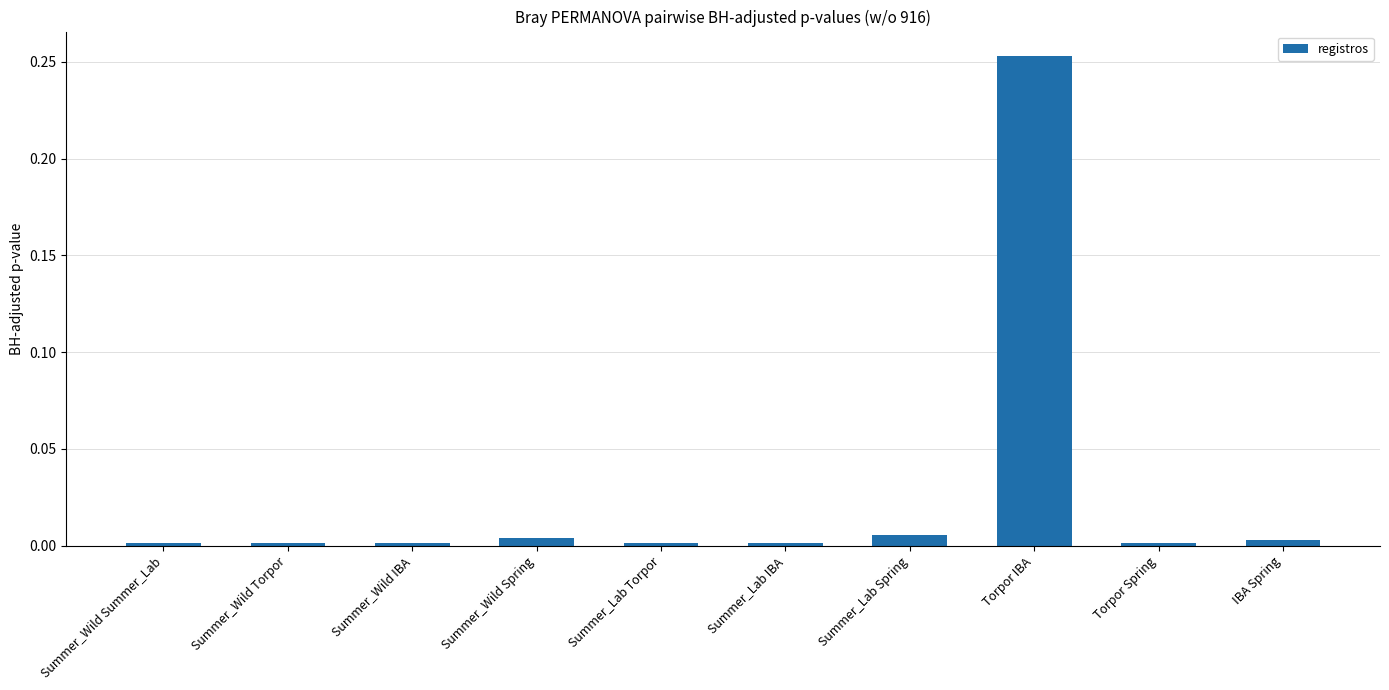

Which category has the highest value across all series?

Torpor IBA